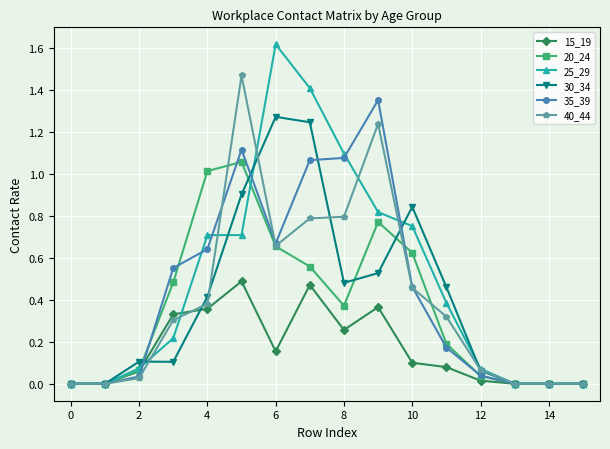

True or false: 30_34 has more than 1 points higher than both neighbors.

True